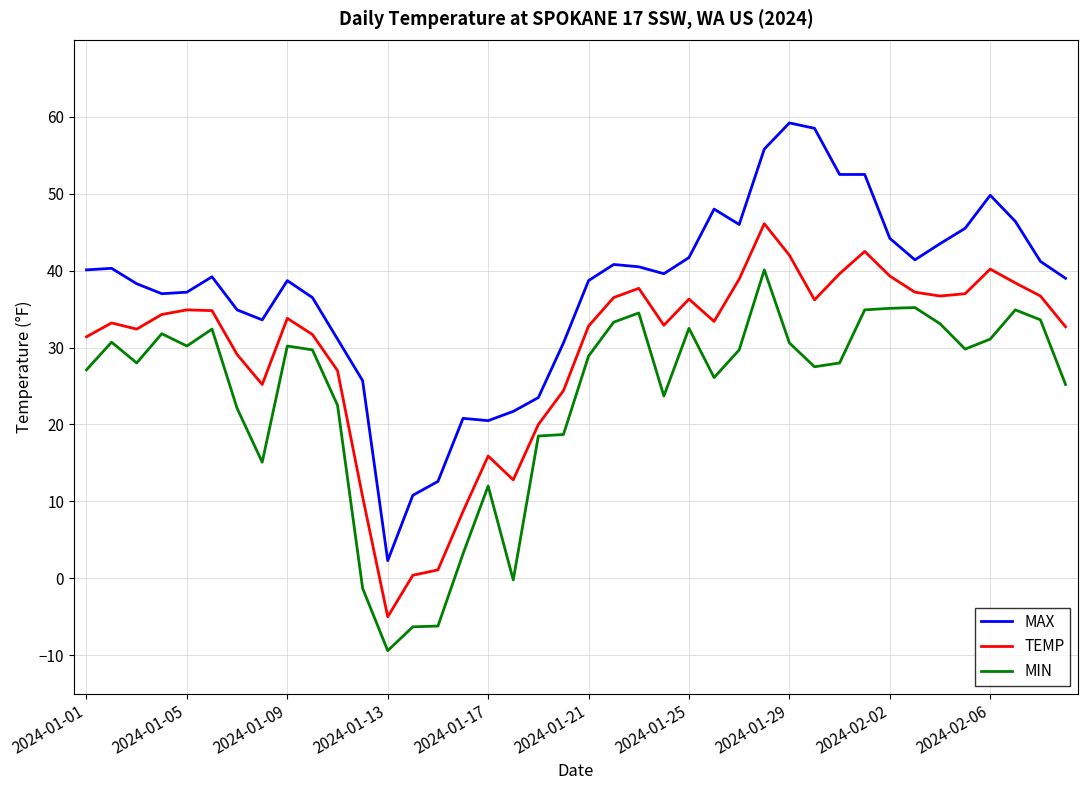

What is the highest value of the TEMP series?

46.1